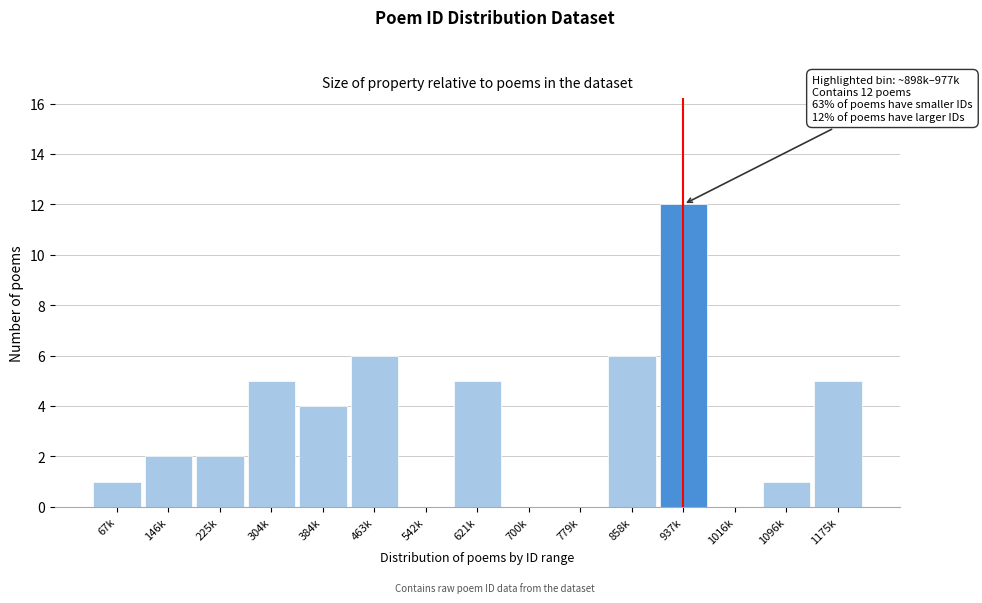

Reading left to right, extract all data points from this chart.

67k=1	146k=2	225k=2	304k=5	384k=4	463k=6	542k=0	621k=5	700k=0	779k=0	858k=6	937k=12	1016k=0	1096k=1	1175k=5